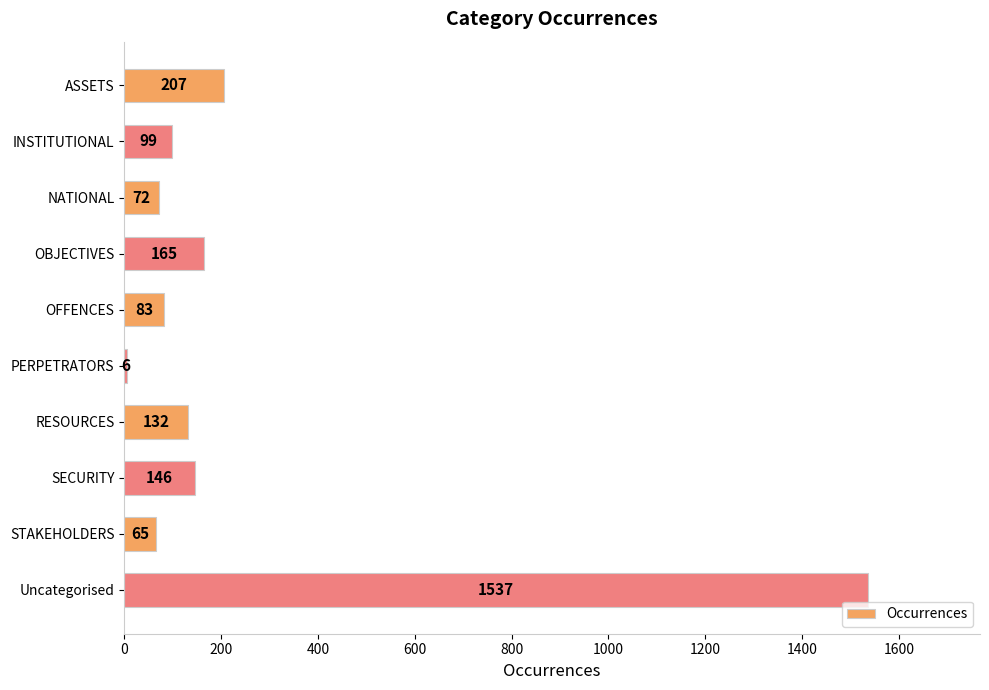

How many bars are there in total?

10